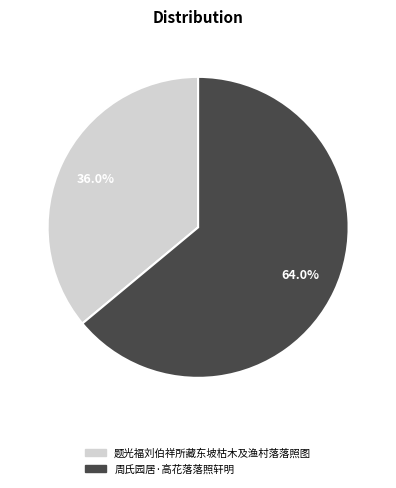

Between 周氏园居·高花落落照轩明 and 题光福刘伯祥所藏东坡枯木及渔村落落照图, which is larger?

周氏园居·高花落落照轩明